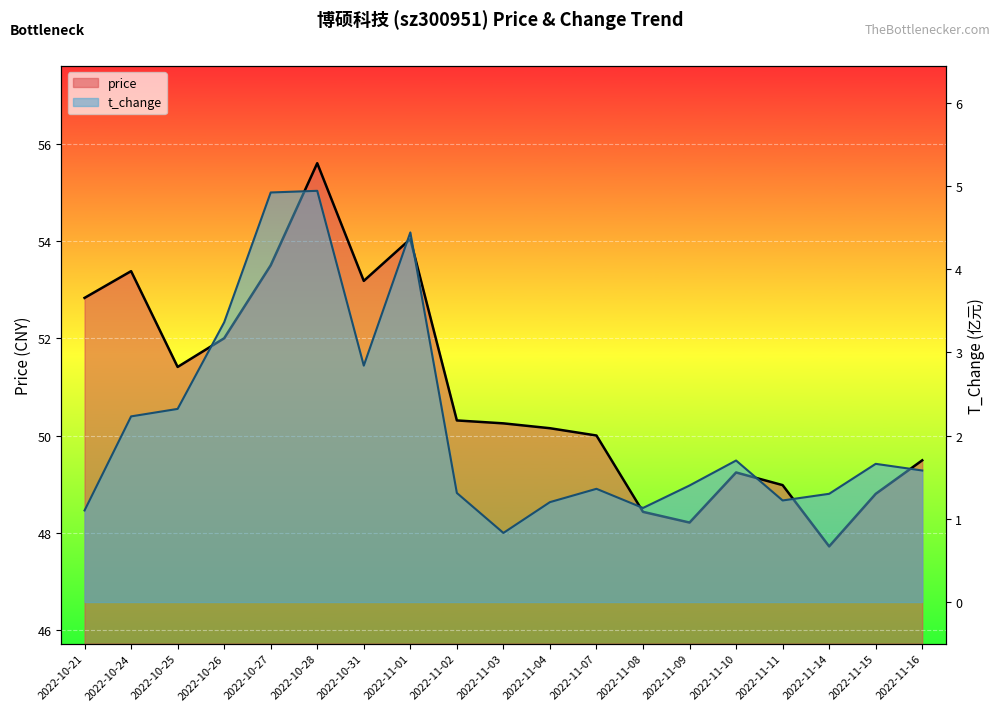

Does the chart display data point markers on the line(s)?

No